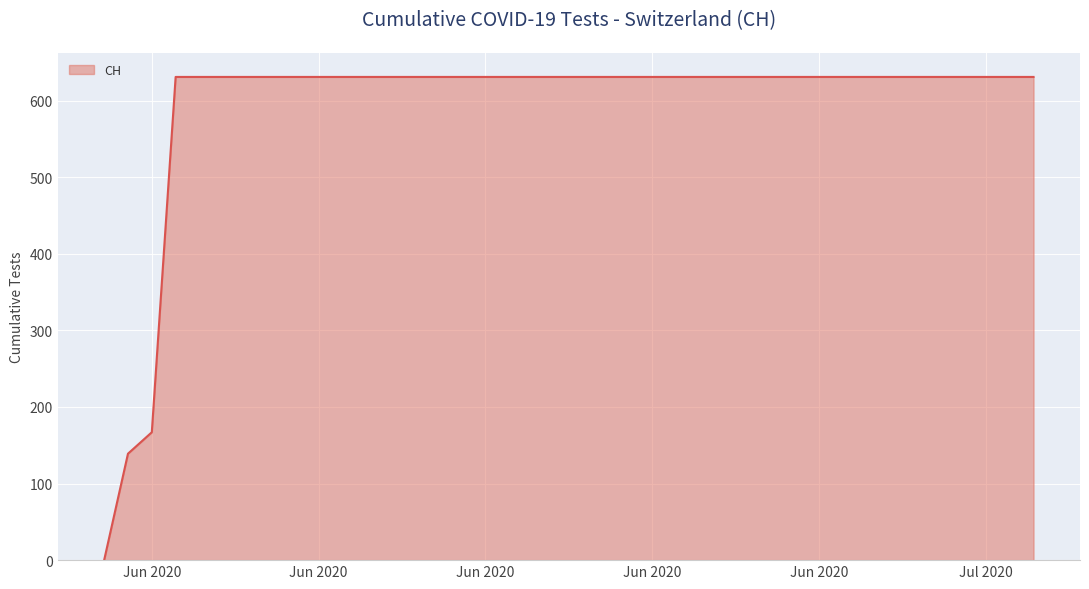

What is the difference between the maximum and minimum values?

631